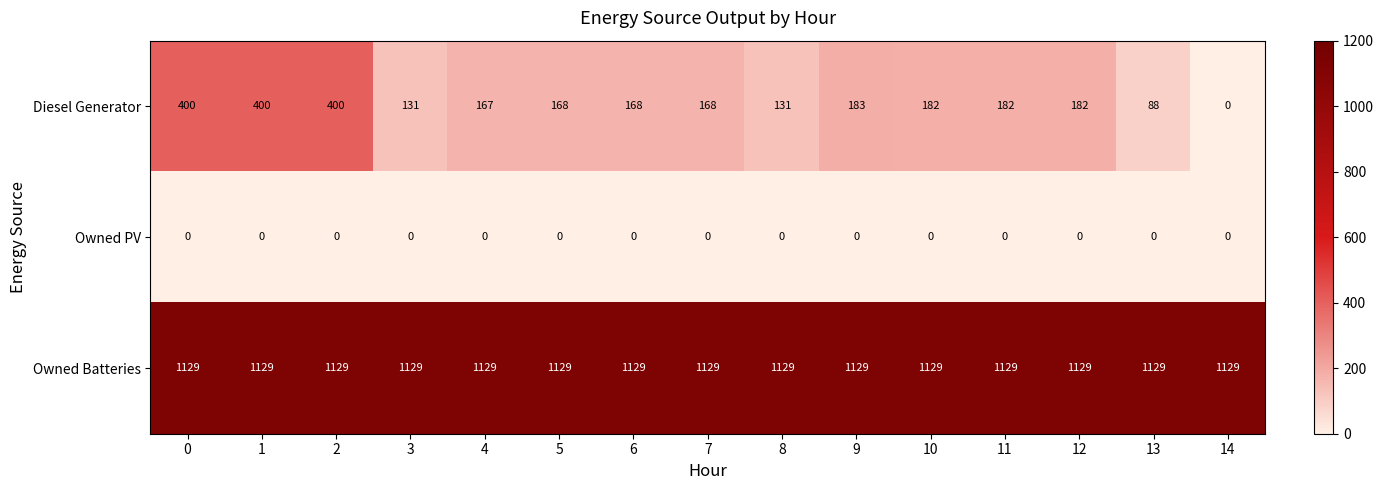

What is the total value across all series at 0?

1529